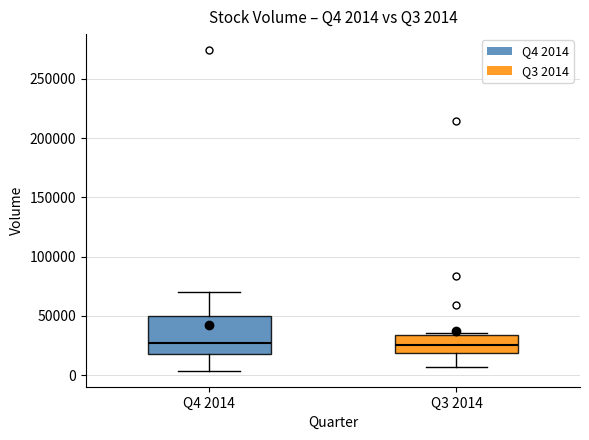

Which box is the tallest, from its lower edge to its upper edge?

Q4 2014